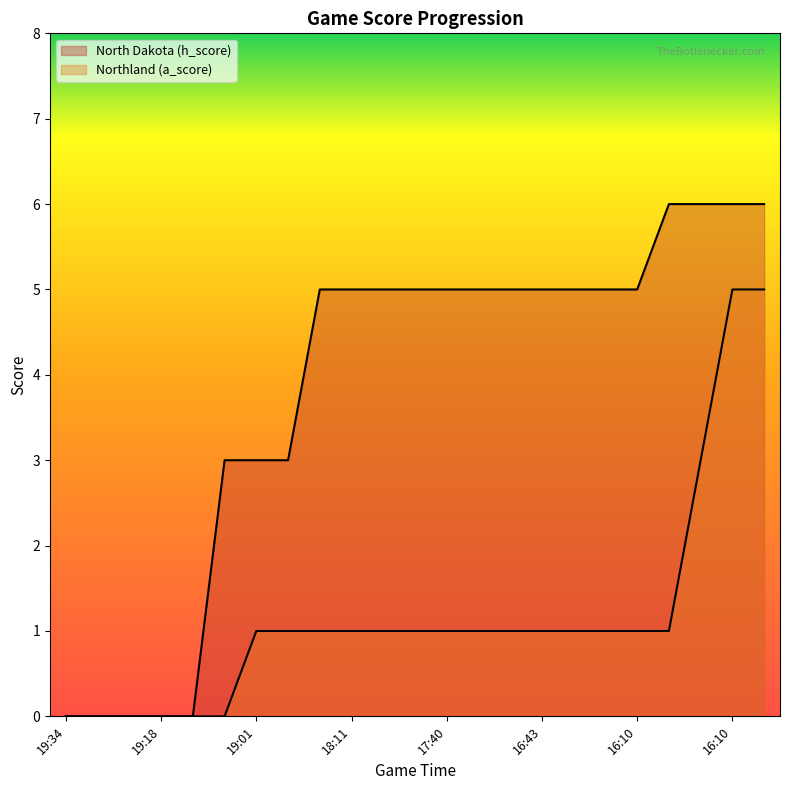

What is the label of the 2nd point from the left?

19:32